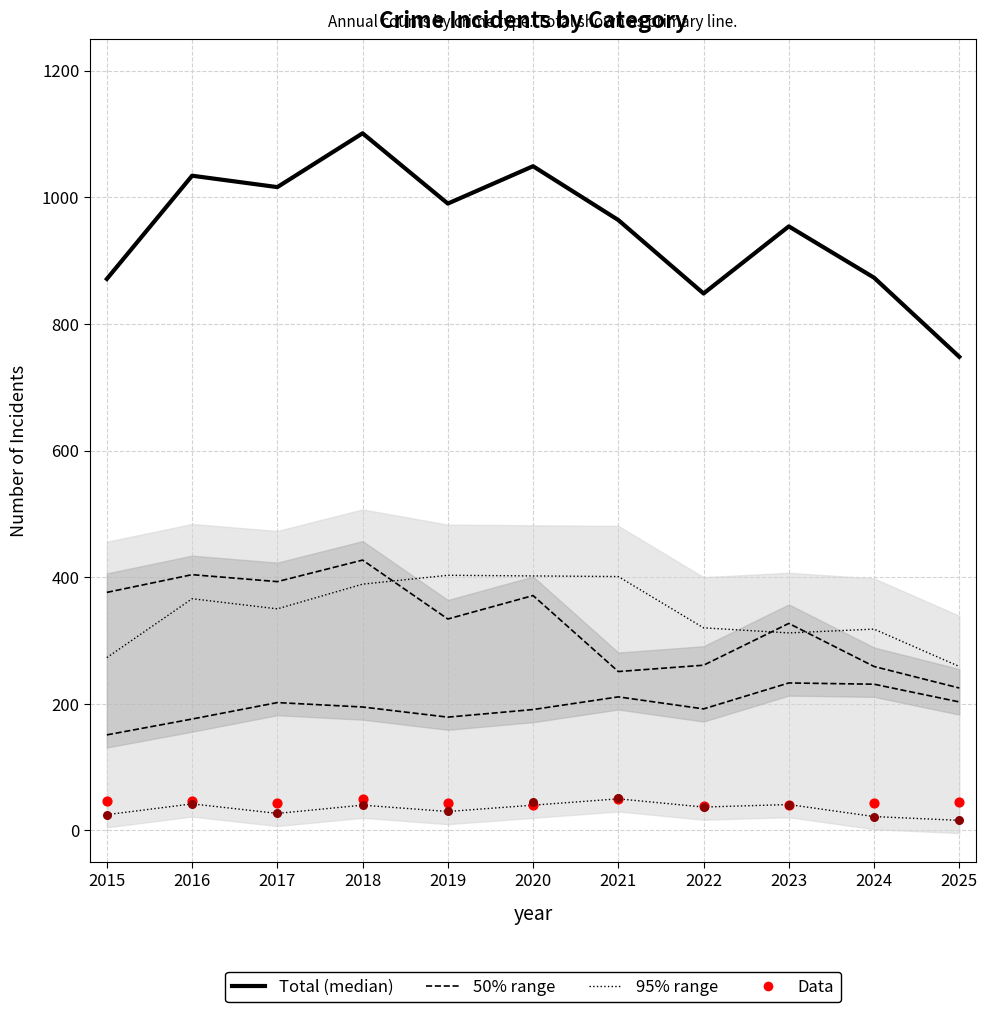

Which series has the largest Y range (max minus min)?

Total